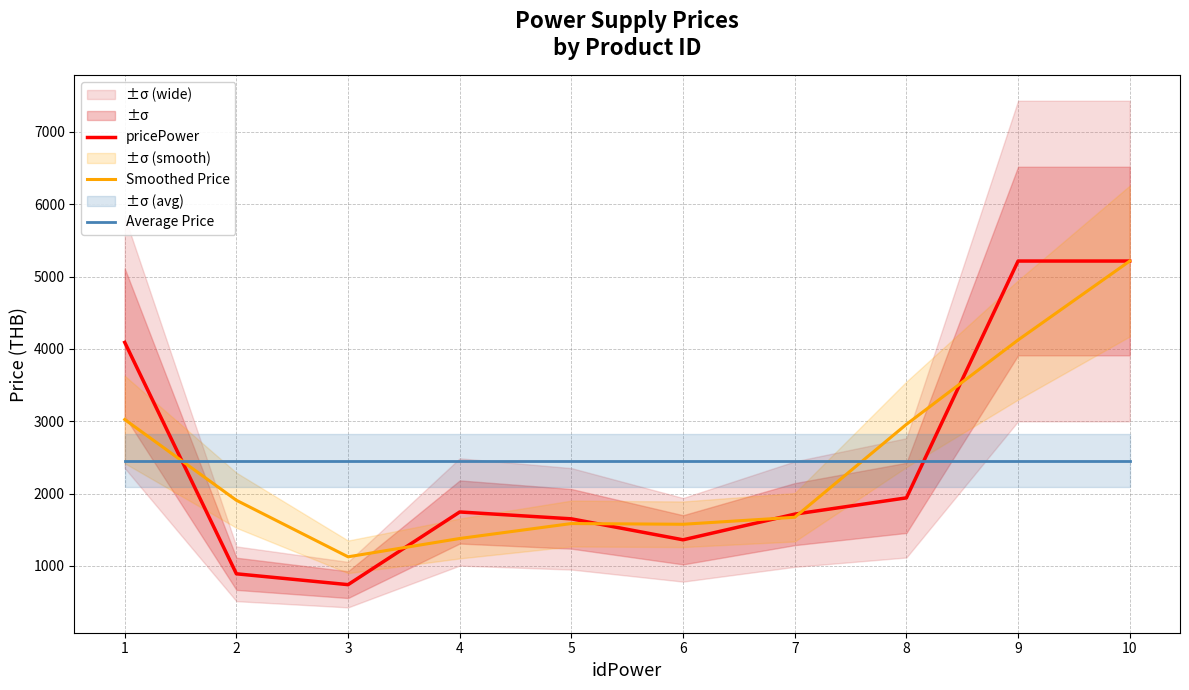

Rank the series at 6 from highest to lowest value.

Average Price, Smoothed Price, pricePower